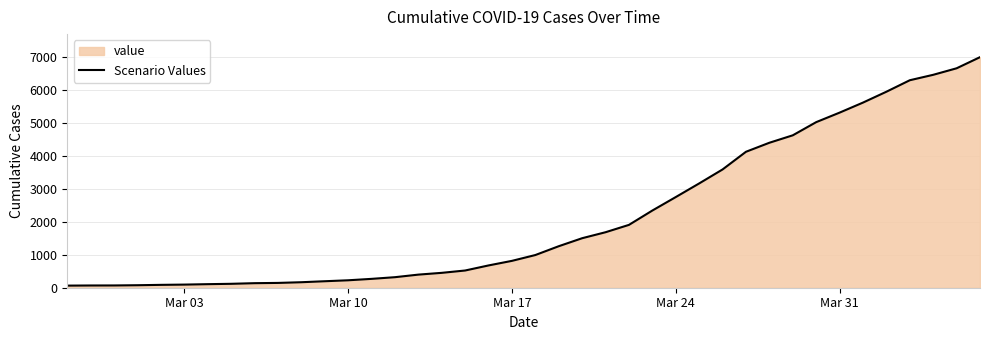

What is the difference between the maximum and minimum values?

6940